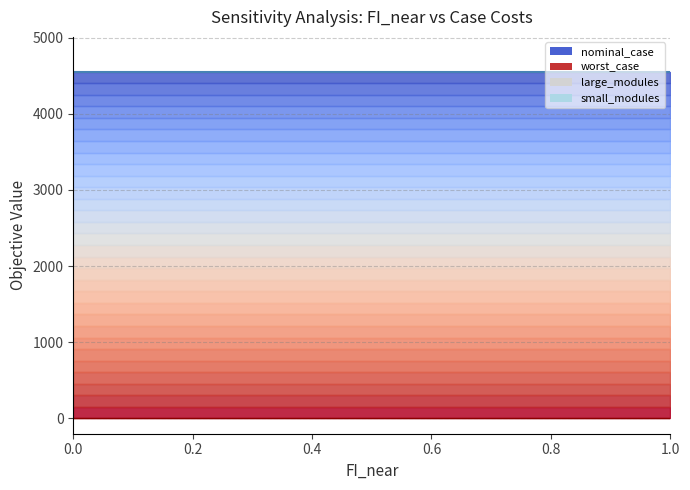

What is the label of the 8th point from the right?

0.3